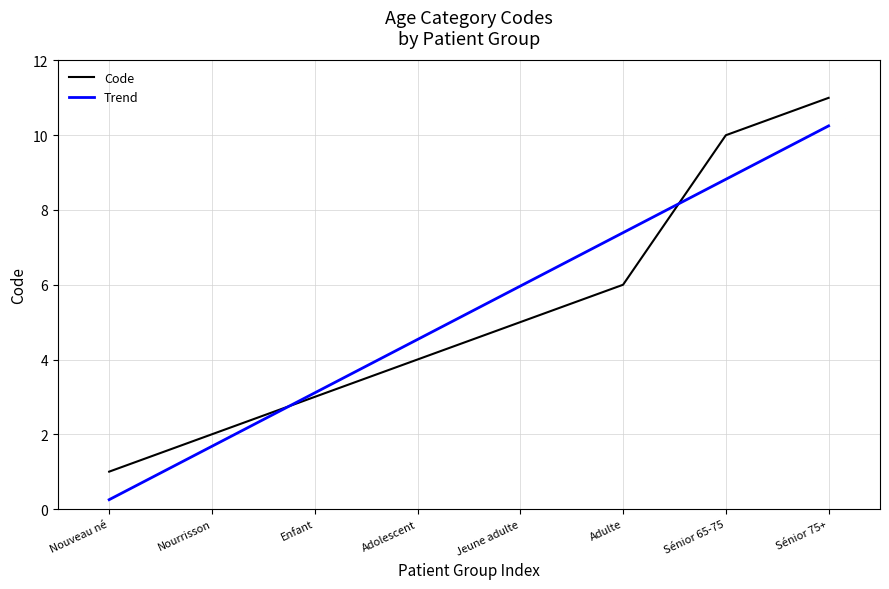

Rank the categories by value from highest to lowest.

Sénior 75+, Sénior 65-75, Adulte, Jeune adulte, Adolescent, Enfant, Nourrisson, Nouveau né